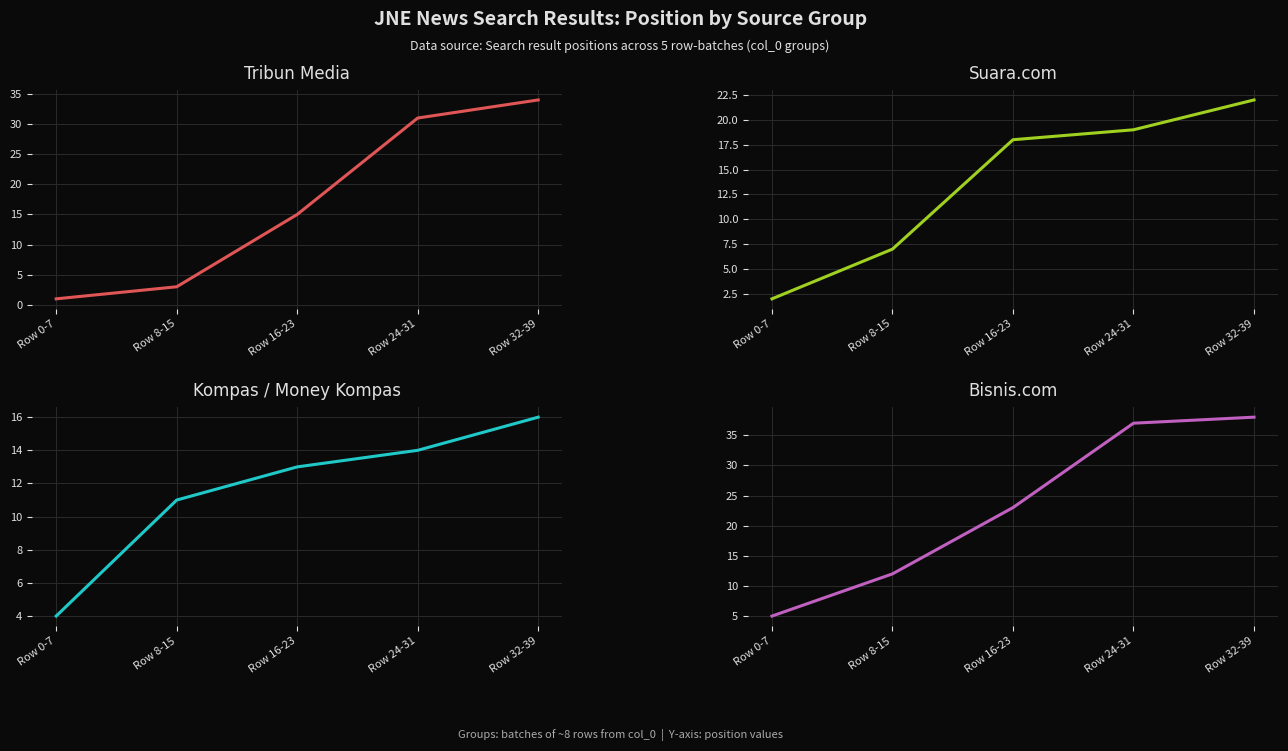

What is the sum of all Suara.com values?

68